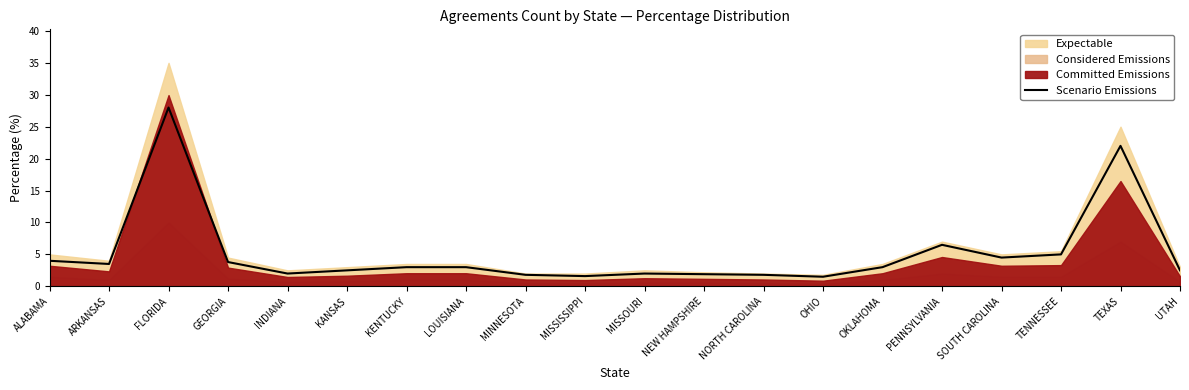

Rank the categories by value from lowest to highest.

OHIO, MISSISSIPPI, MINNESOTA, NORTH CAROLINA, NEW HAMPSHIRE, INDIANA, MISSOURI, KANSAS, UTAH, KENTUCKY, LOUISIANA, OKLAHOMA, ARKANSAS, GEORGIA, ALABAMA, SOUTH CAROLINA, TENNESSEE, PENNSYLVANIA, TEXAS, FLORIDA